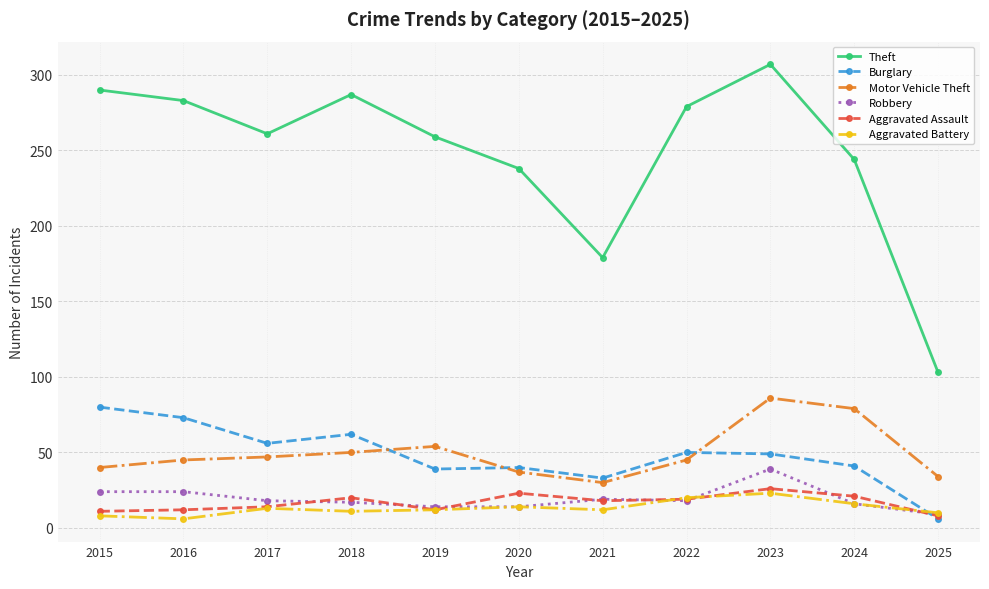

Which series has the largest range (max minus min)?

Theft